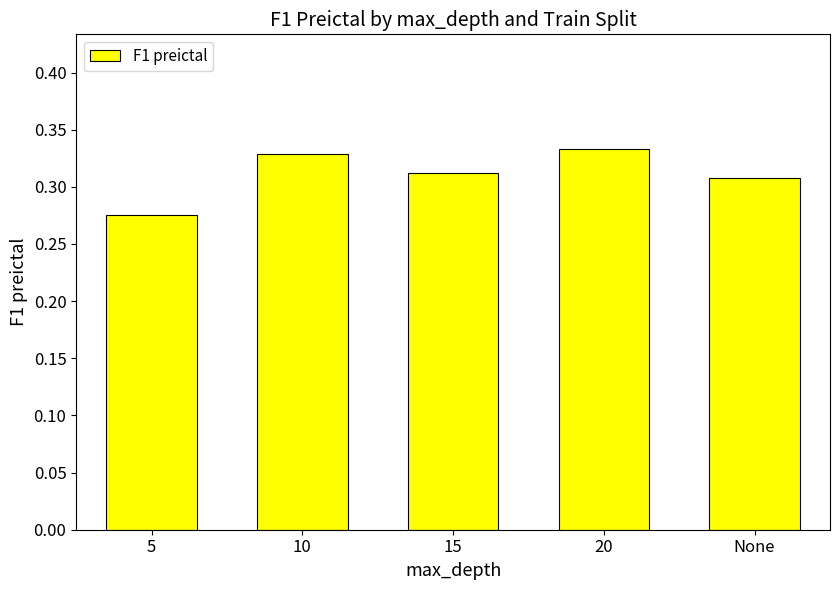

True or false: the data shows 0.5 at 10.

False